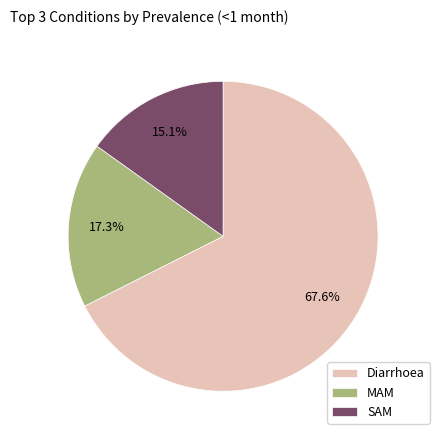

How many slices are in this pie chart?

3